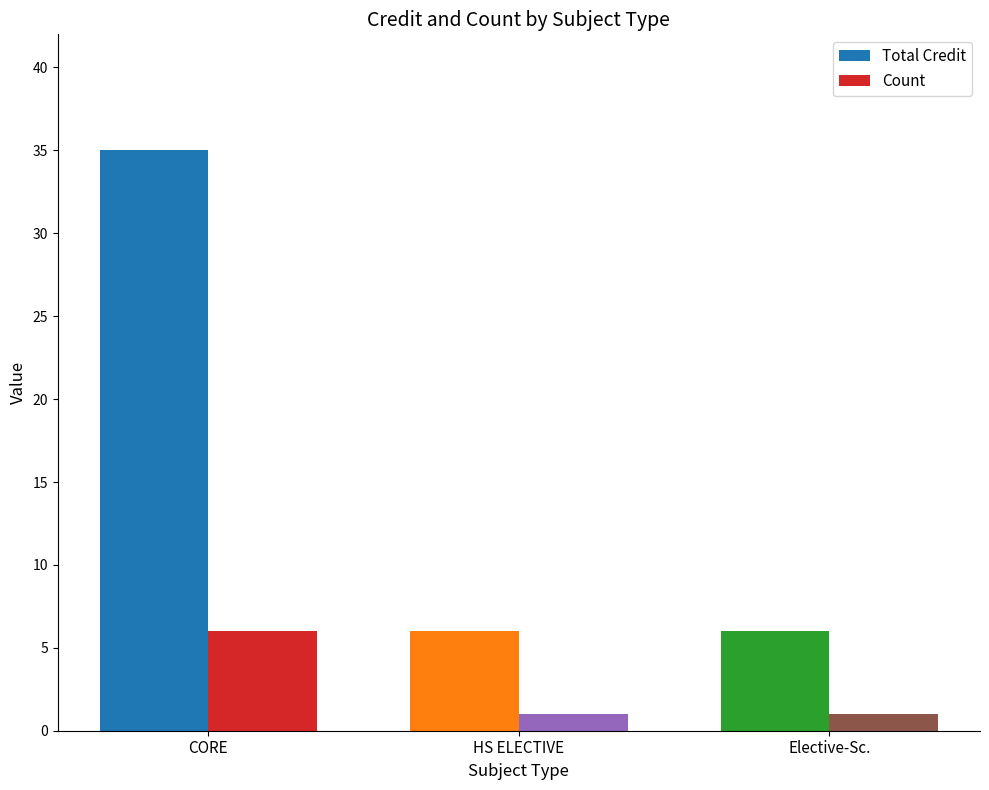

What position from the left is HS ELECTIVE?

2